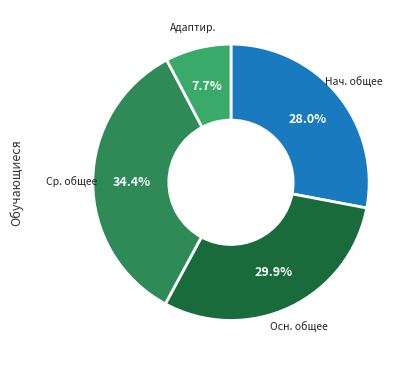

Approximately how many times larger is the value at Адаптир. compared to Осн. общее?

0.3